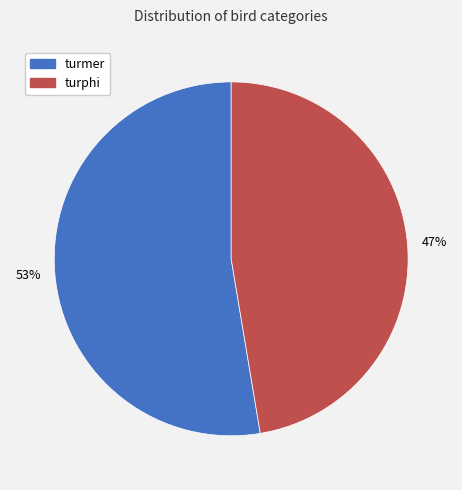

Rank the categories by value from lowest to highest.

turphi, turmer